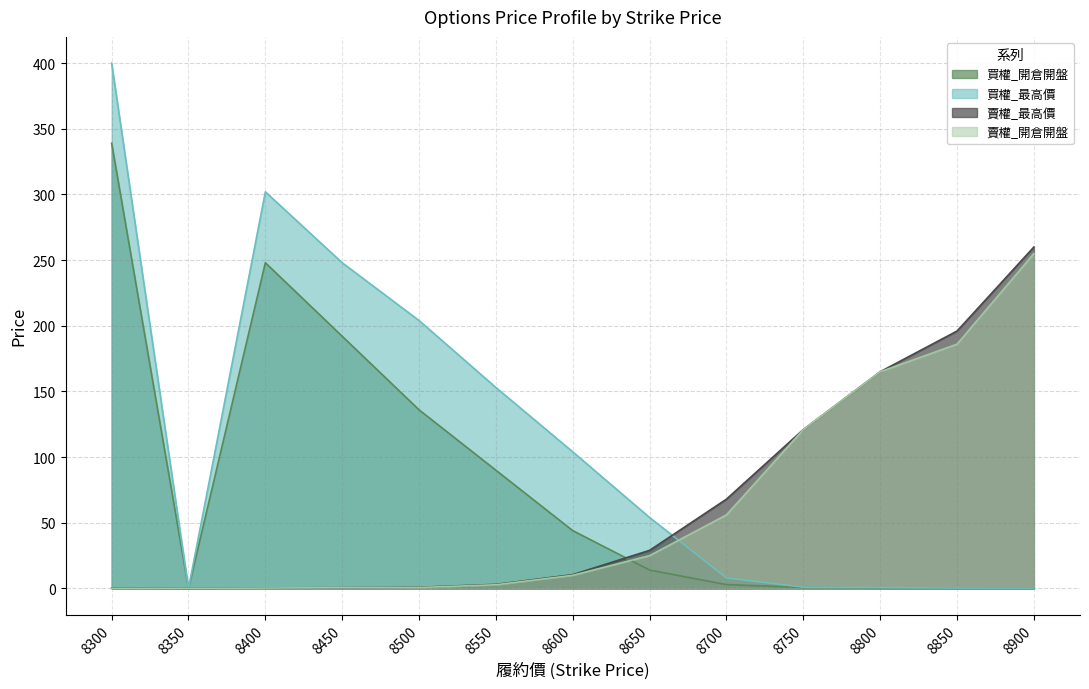

Reading left to right, list all the values displayed in this chart.

買權_開倉開盤: 339.0	0.0	248.0	192.0	136.0	90.0	44.0	14.0	2.9	0.8	0.3	0.2	0.3
買權_最高價: 400.0	0.0	302.0	248.0	204.0	153.0	104.0	54.0	8.0	1.0	0.6	0.3	0.3
賣權_最高價: 0.3	0.0	0.4	0.6	0.9	3.1	10.5	29.0	68.0	121.0	165.0	196.0	260.0
賣權_開倉開盤: 0.1	0.0	0.3	0.6	0.7	2.8	10.0	25.0	56.0	121.0	165.0	186.0	255.0